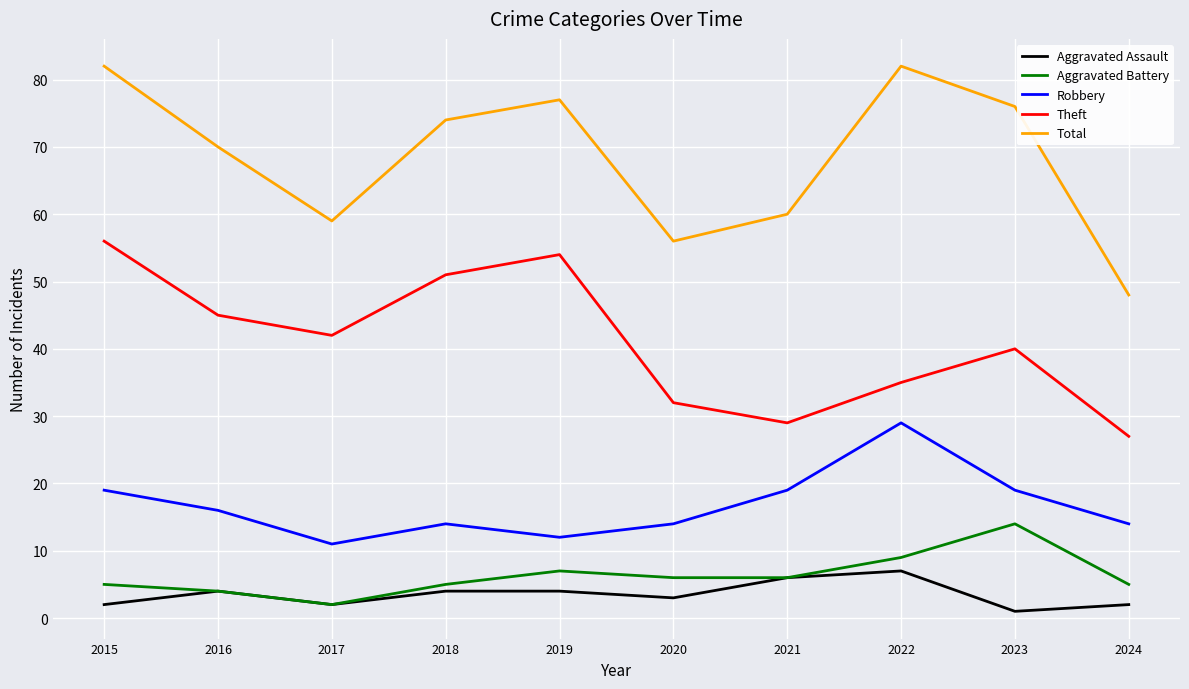

True or false: Theft and Total intersect in this chart.

False